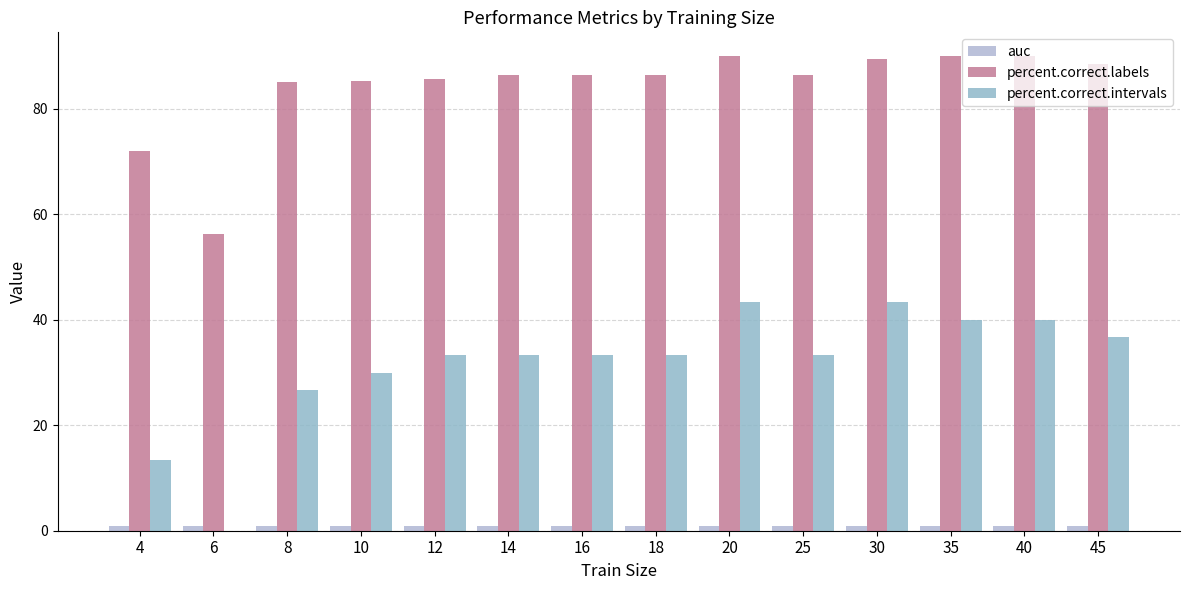

Rank the categories by percent.correct.labels value from lowest to highest.

6, 4, 8, 10, 12, 14, 16, 18, 25, 45, 30, 20, 35, 40